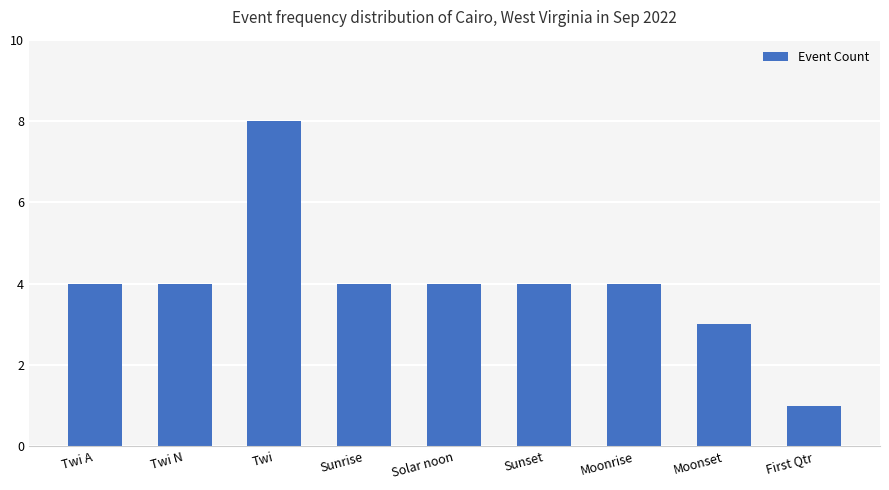

What is the greatest value displayed?

8